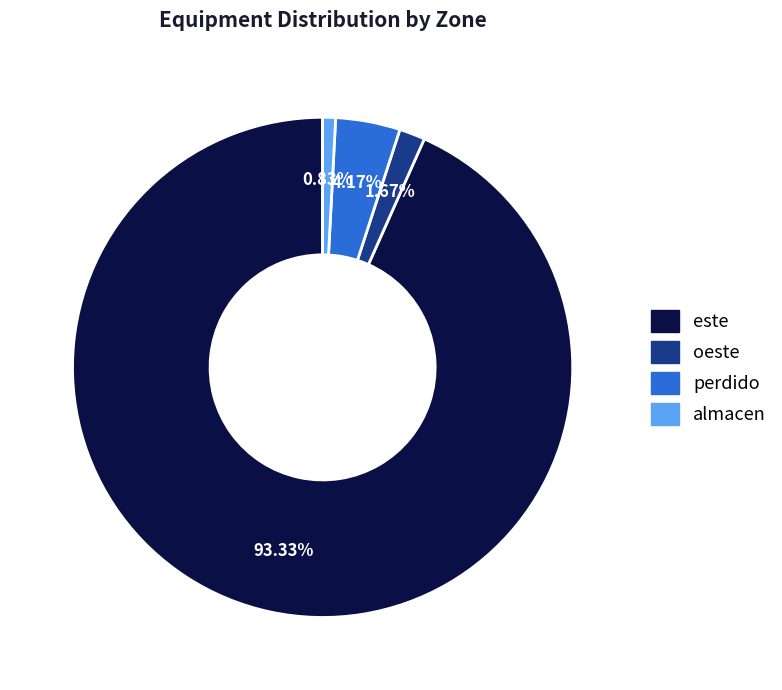

To the nearest percent, what is the difference between the este and almacen slice percentages?

92%